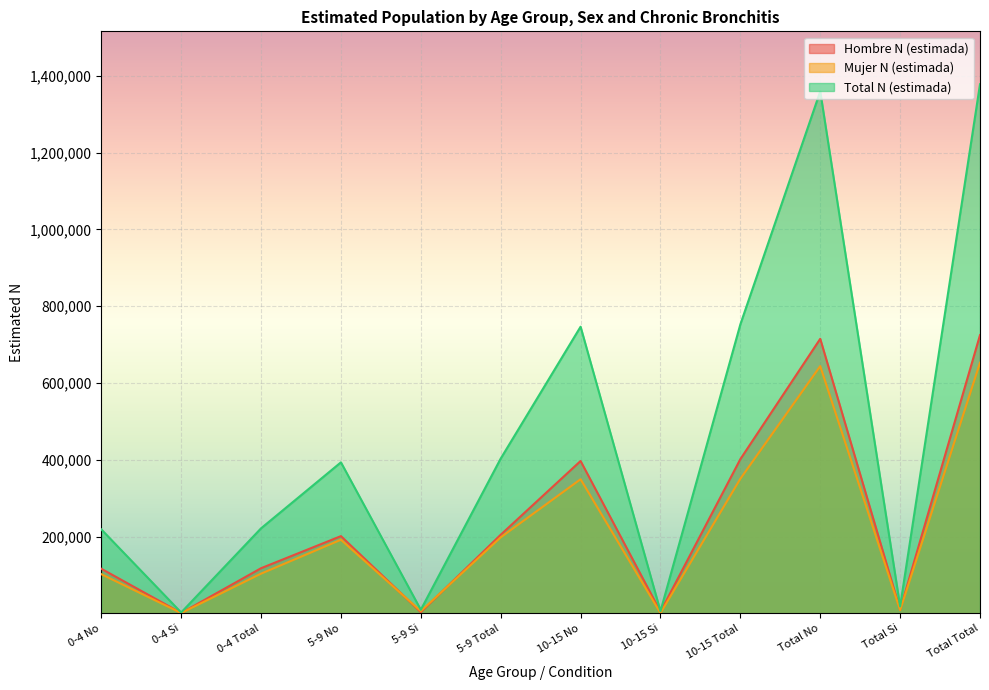

Between Total Total and Total No, which is larger?

Total Total